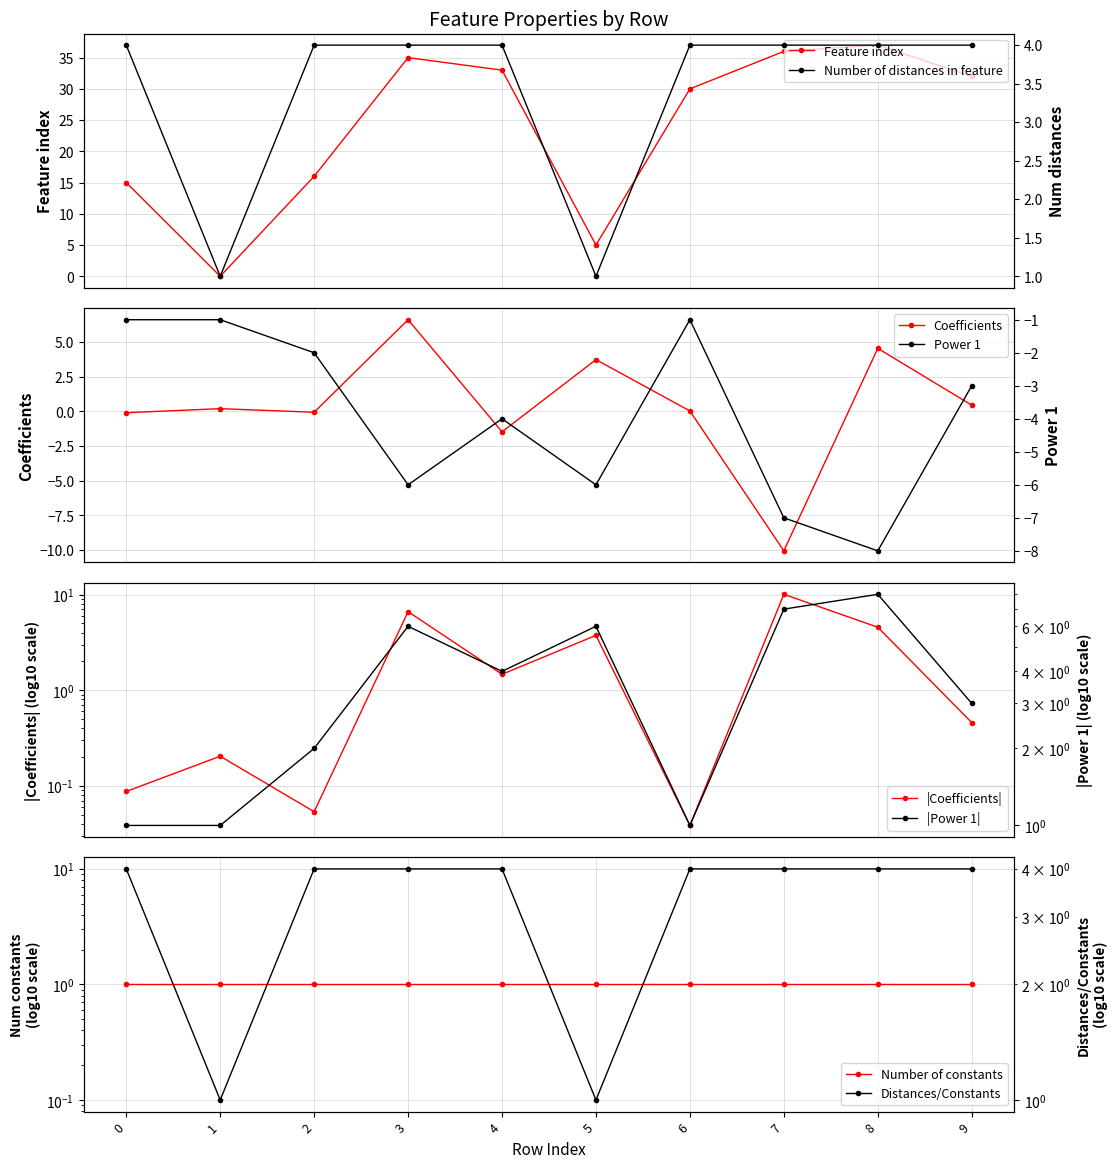

What is the difference between the Power 1 values at 3 and 1?

5.0